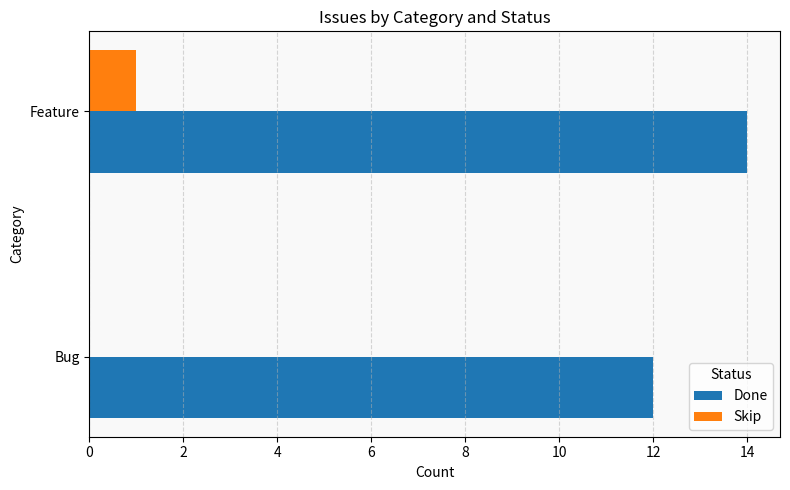

At which label does Done reach its peak?

Feature